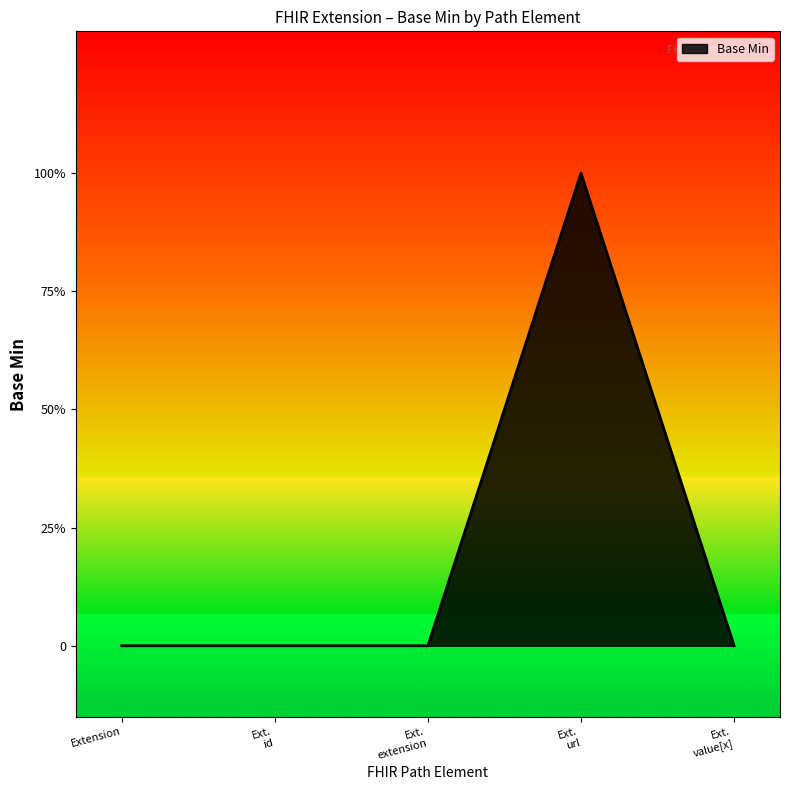

List the labels in order of value, smallest first.

Extension, Extension.id, Extension.extension, Extension.value[x], Extension.url